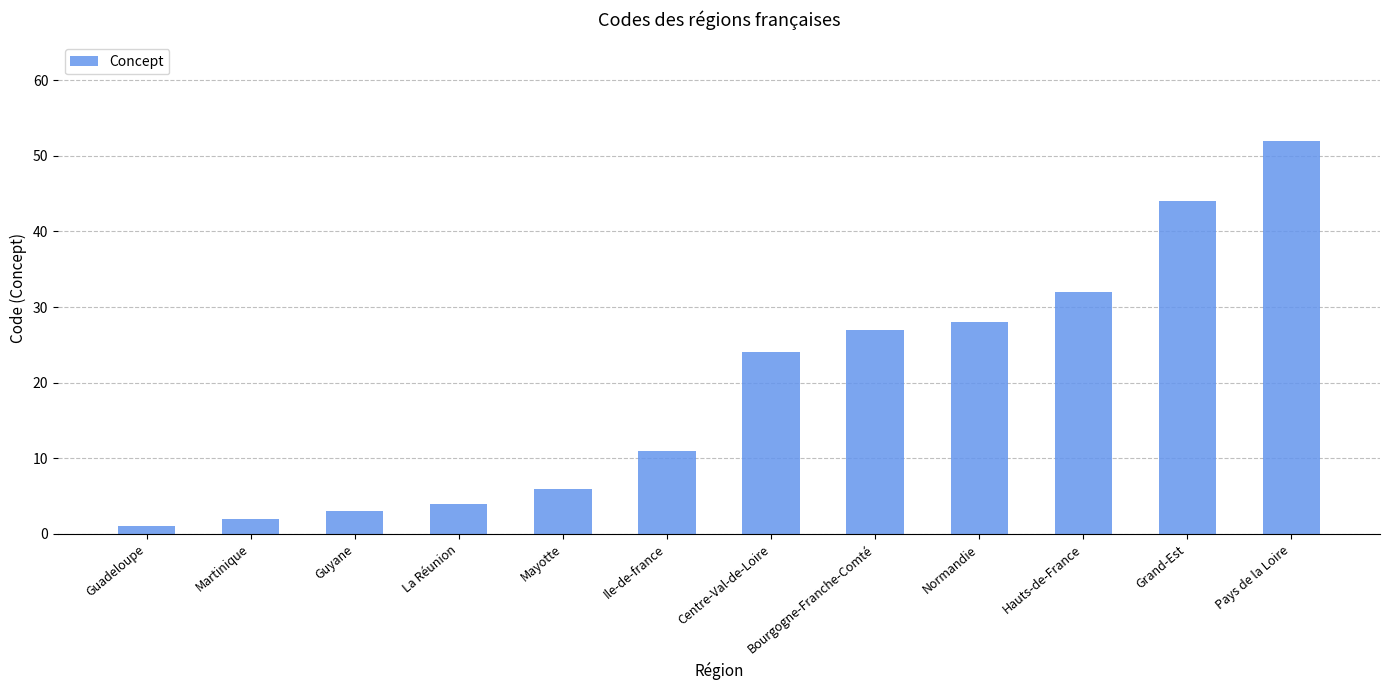

Where is the data nearest to the value 26?

Bourgogne-Franche-Comté